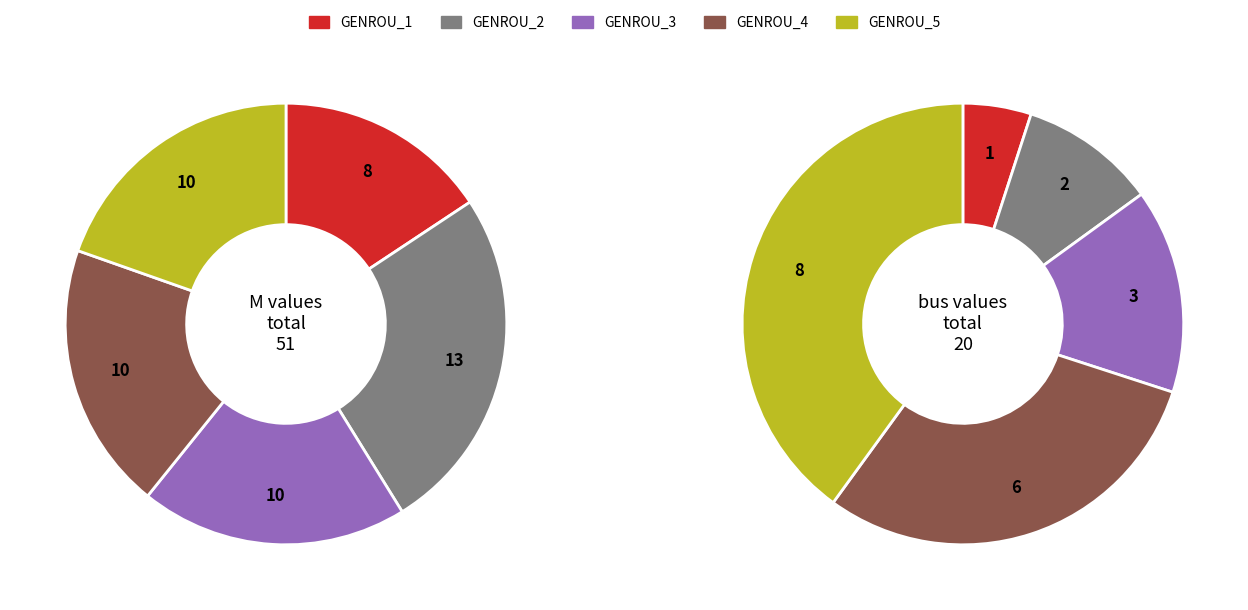

To the nearest percent, what is the average slice percentage?

20%